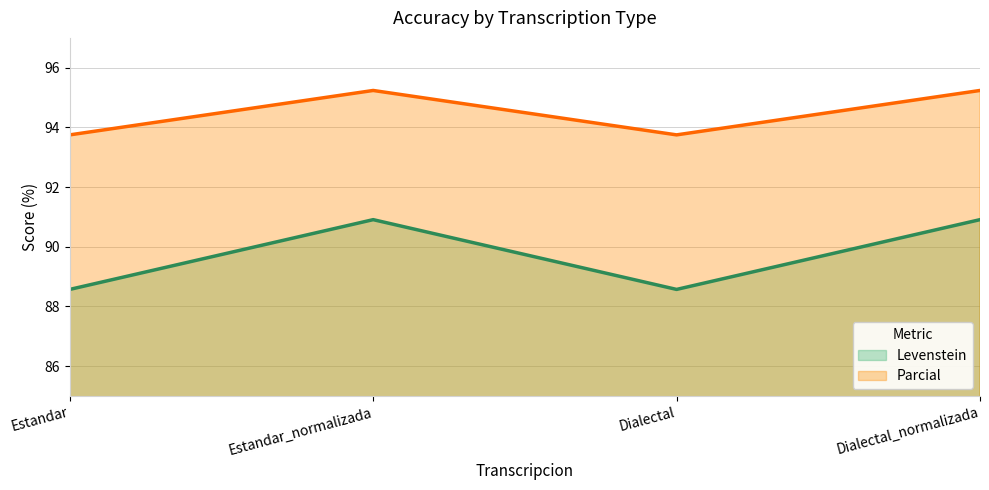

What are all the series names shown in the legend?

Levenstein, Parcial